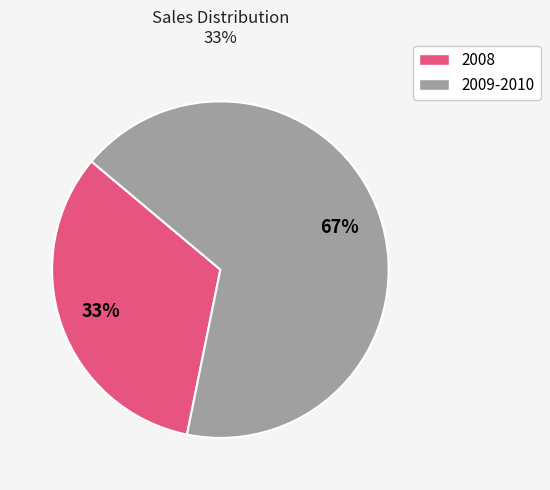

To the nearest percent, what is the average slice percentage?

50%